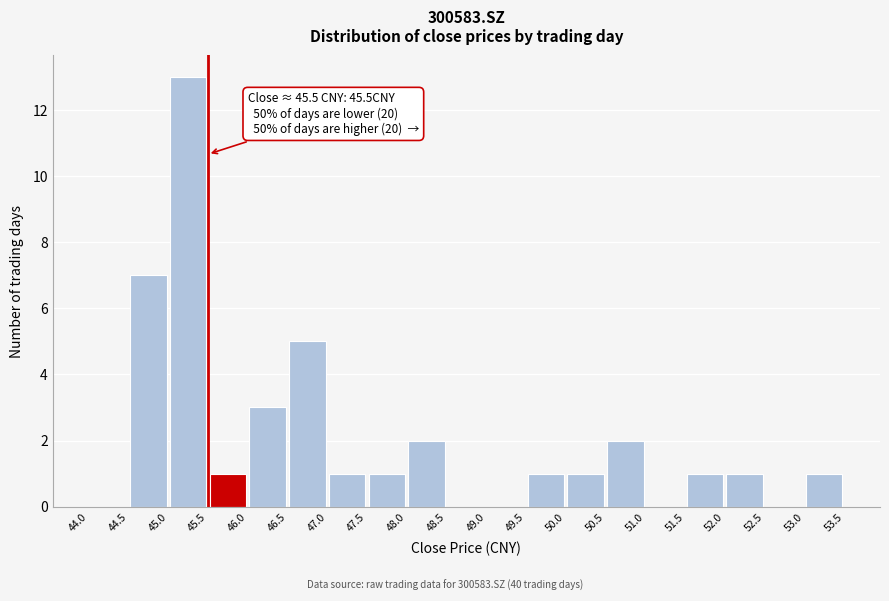

Over which range of the x-axis is the bar tallest?

45.0 to 45.5